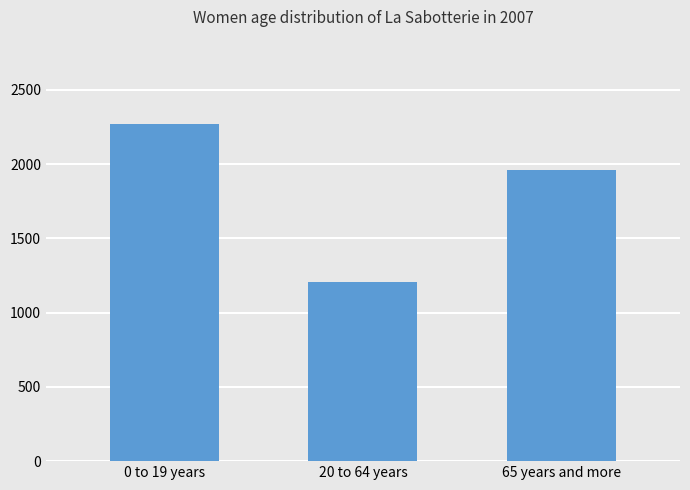

Between 0 to 19 years and 20 to 64 years, which is larger?

0 to 19 years